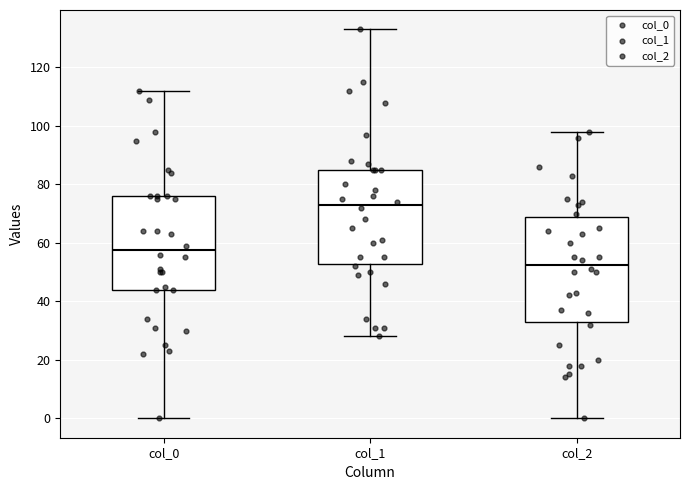

Where is the lower edge of the box for col_0 on the y-axis? The values are not printed on the chart, so give them approximately, as read against the axis.

44